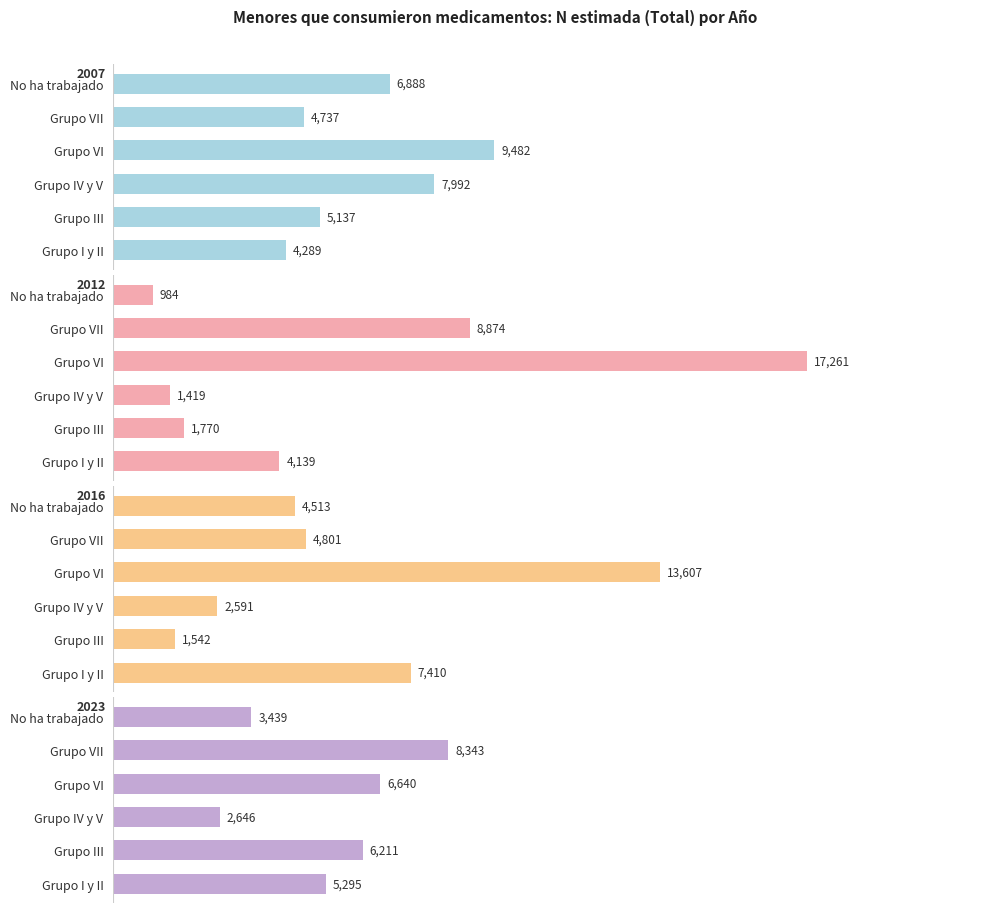

Which series has the largest total across all categories?

2007